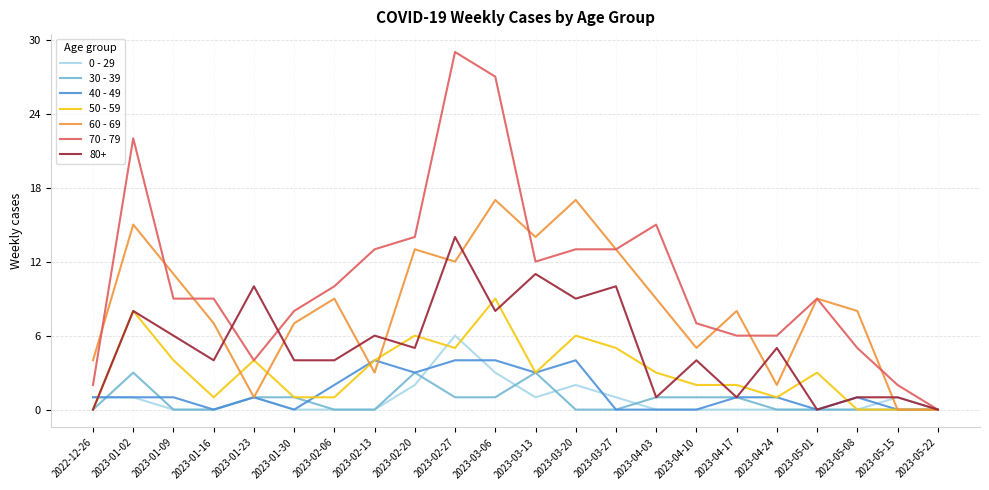

What is the difference between the maximum and minimum values in the 70 - 79 series?

29